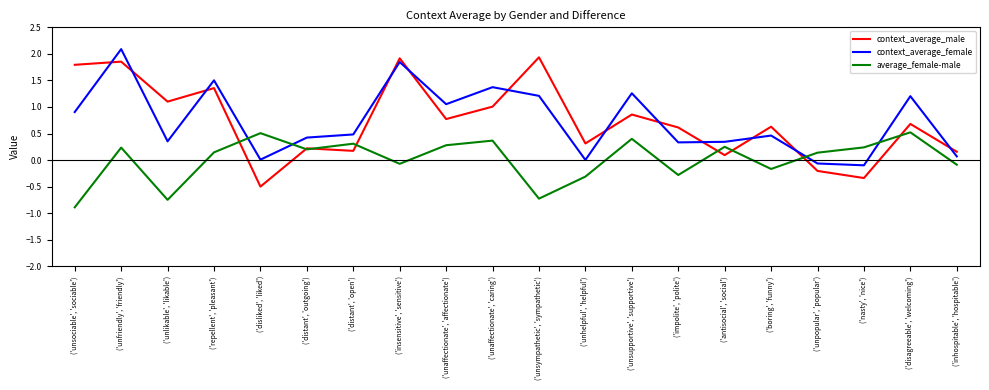

Which category has the highest value across all series?

('unfriendly', 'friendly')